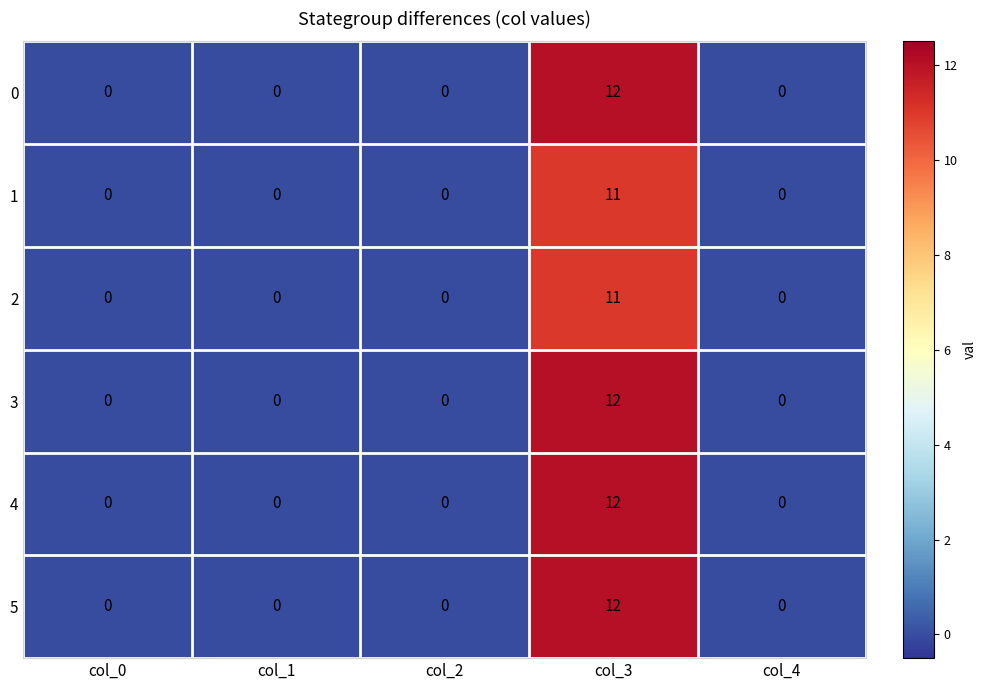

Reading left to right, list all the values displayed in this chart.

0: col_0=0	col_1=0	col_2=0	col_3=12	col_4=0
1: col_0=0	col_1=0	col_2=0	col_3=11	col_4=0
2: col_0=0	col_1=0	col_2=0	col_3=11	col_4=0
3: col_0=0	col_1=0	col_2=0	col_3=12	col_4=0
4: col_0=0	col_1=0	col_2=0	col_3=12	col_4=0
5: col_0=0	col_1=0	col_2=0	col_3=12	col_4=0